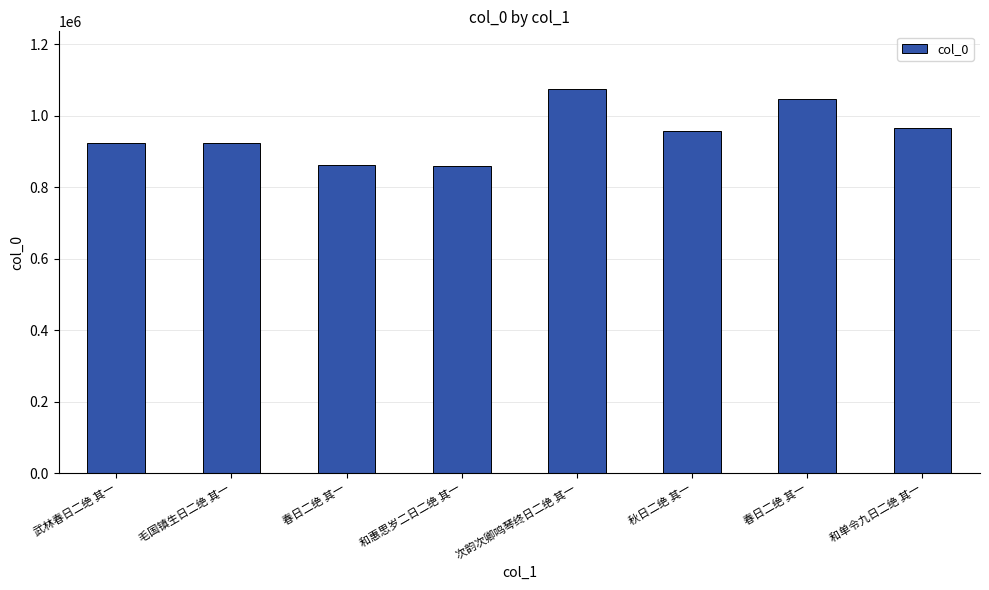

How many values are below 956005?

4